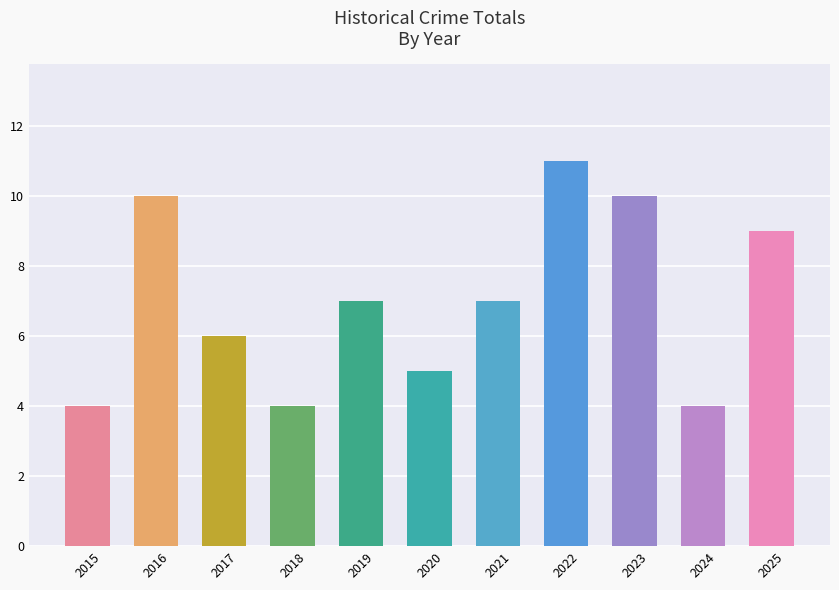

Which has a higher value, 2022 or 2025?

2022